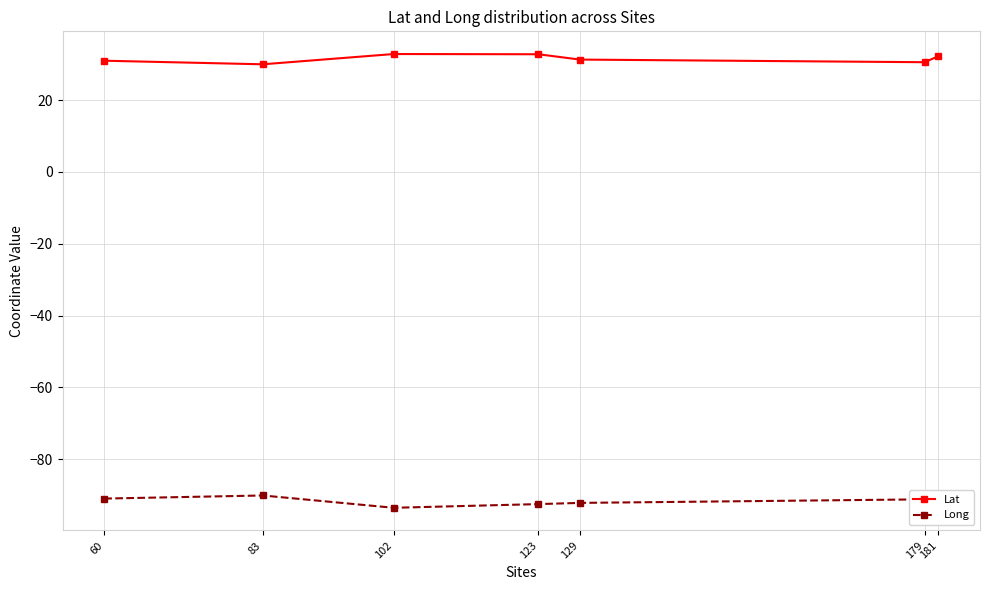

What is the greatest value displayed?

32.8